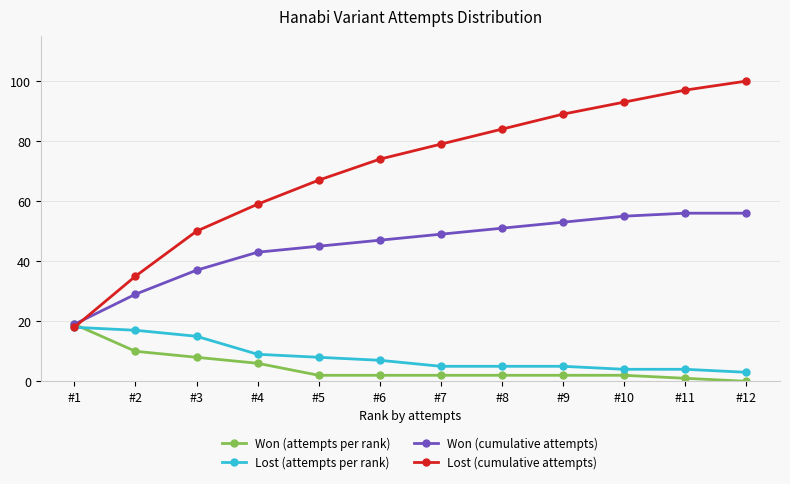

What is the total value across all series at #8?

142